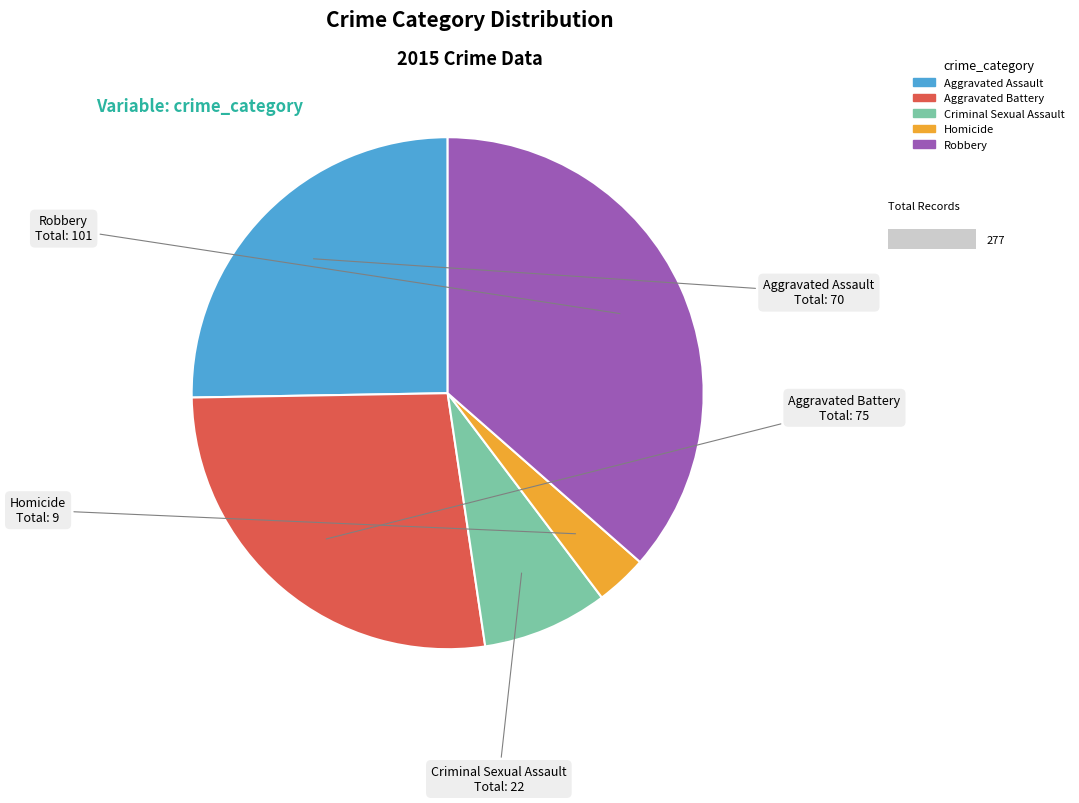

Combined, do Criminal Sexual Assault and Robbery account for over 50%?

No